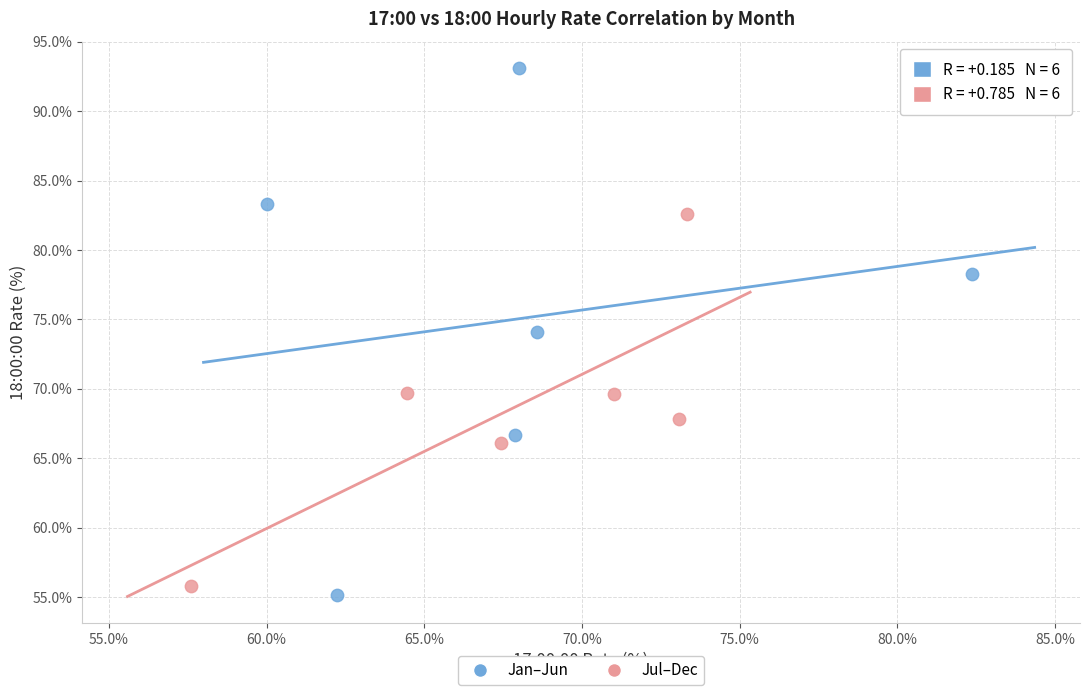

Which series has the largest Y range (max minus min)?

Jan–Jun